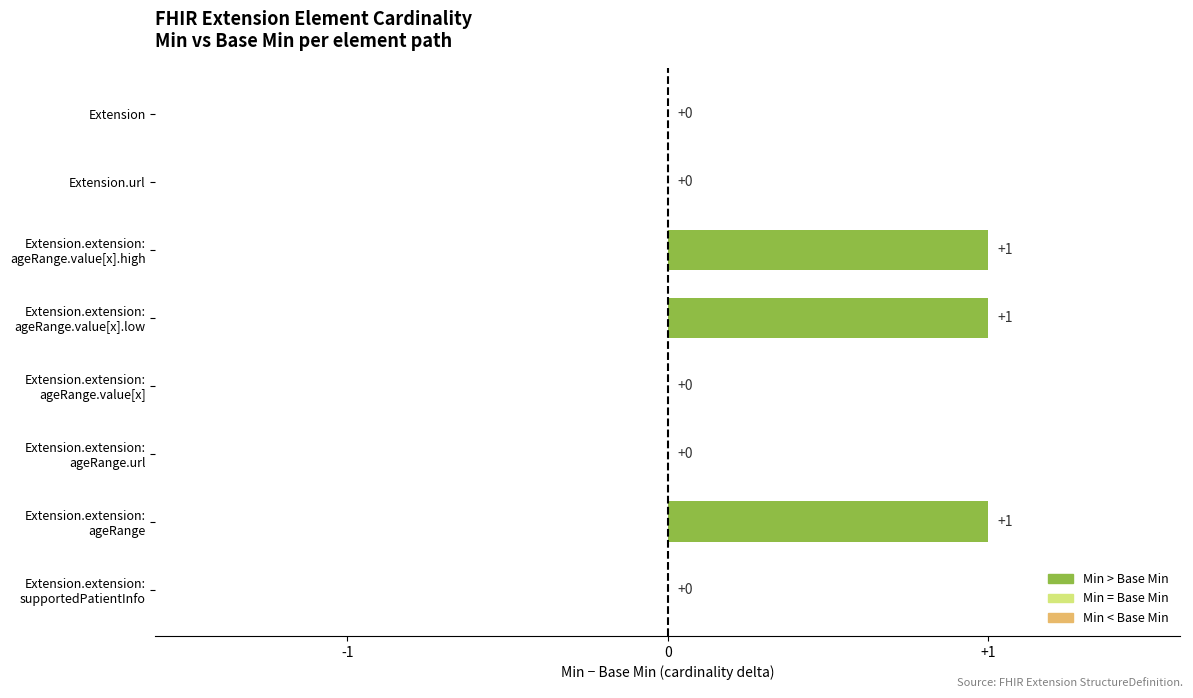

True or false: the data shows -1 at Extension.url.

False